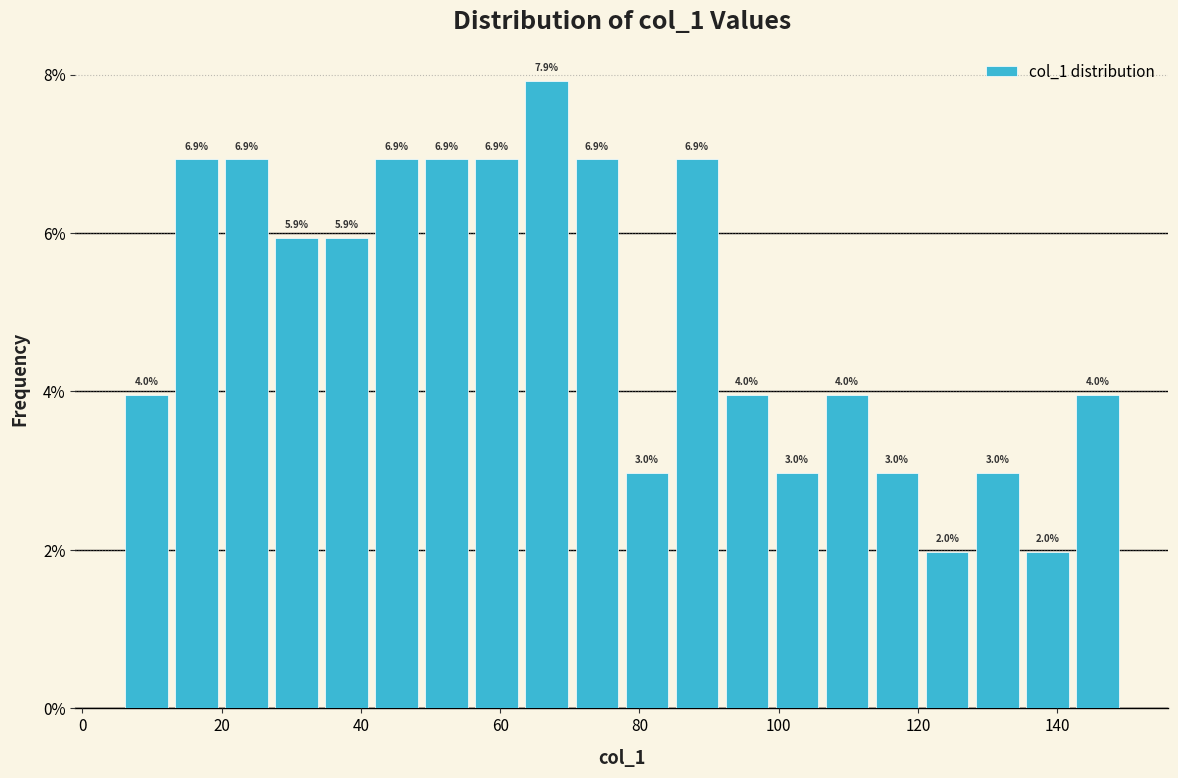

Read against the x-axis, roughly where is the centre of the tallest bar?

66